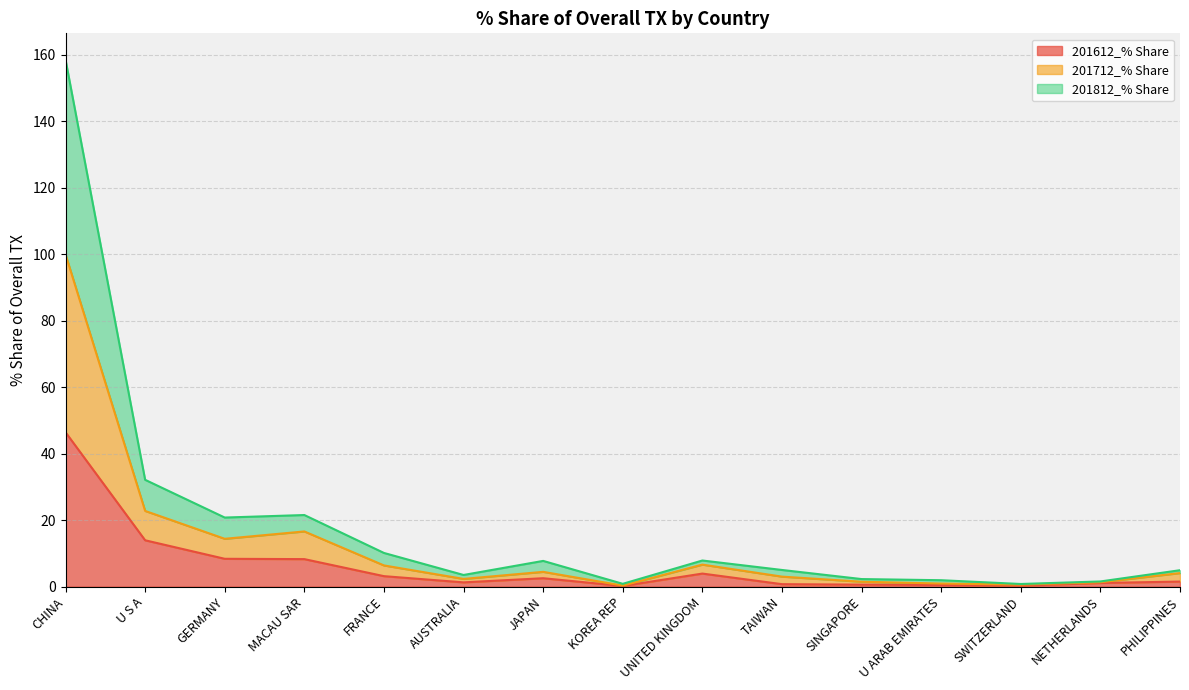

True or false: 201612_% Share has a value of 8.3 at MACAU SAR.

True